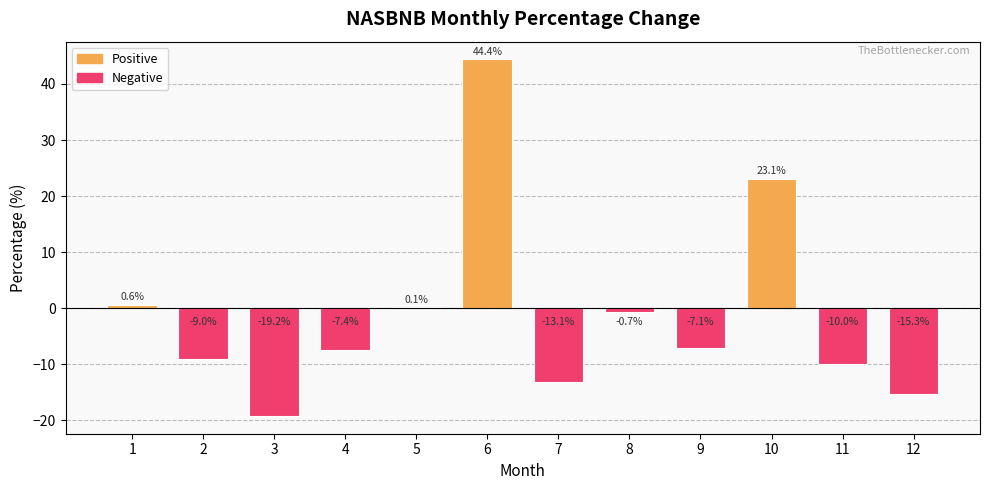

True or false: the data shows -9.0 at 2.

True